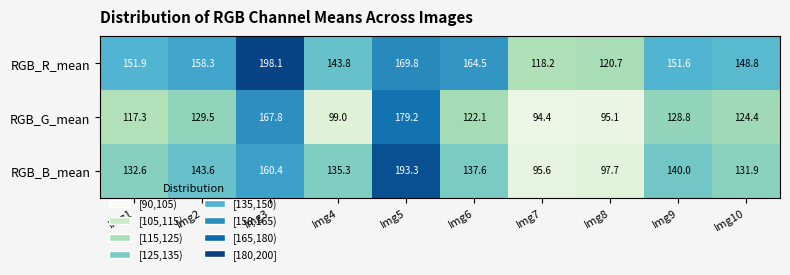

At which category is the sum across all series the highest?

Img5